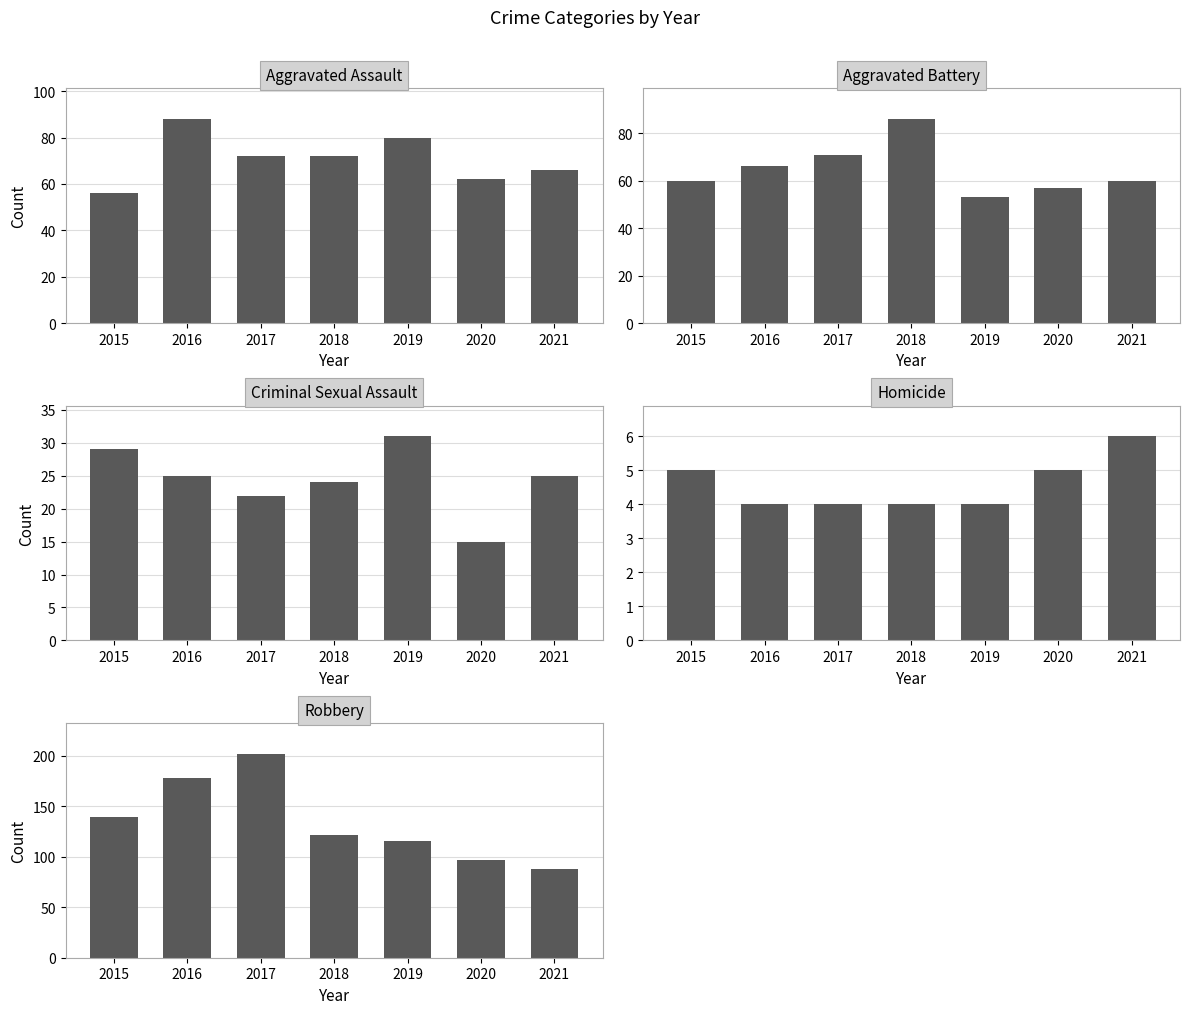

The Aggravated Assault series shows 48 at 2018. True or false?

False